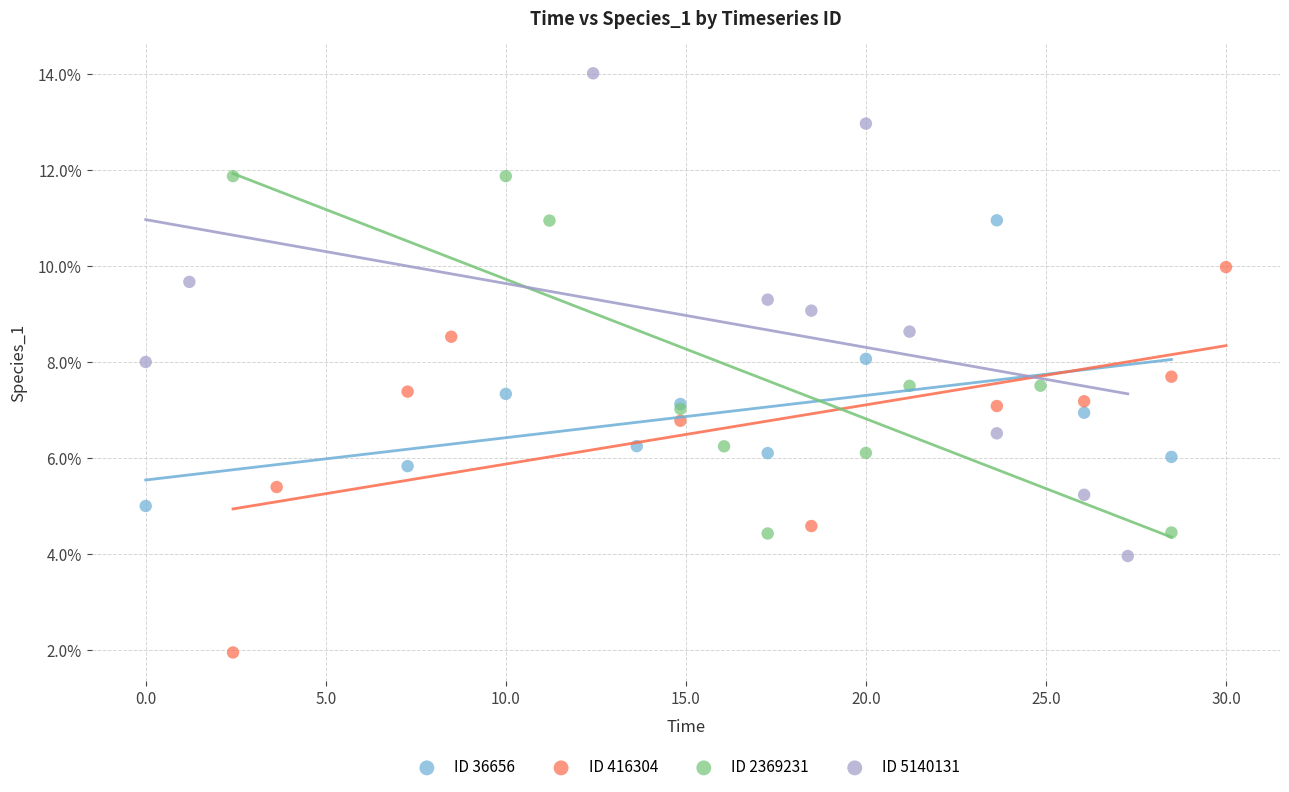

What are all the series names shown in the legend?

ID 36656, ID 416304, ID 2369231, ID 5140131